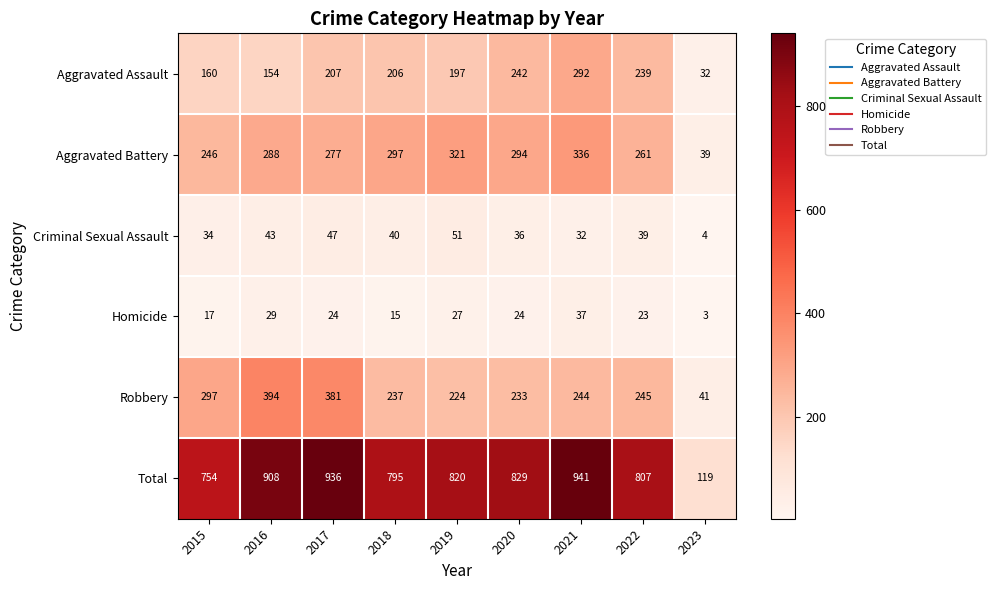

What is the maximum value shown in the chart?

941